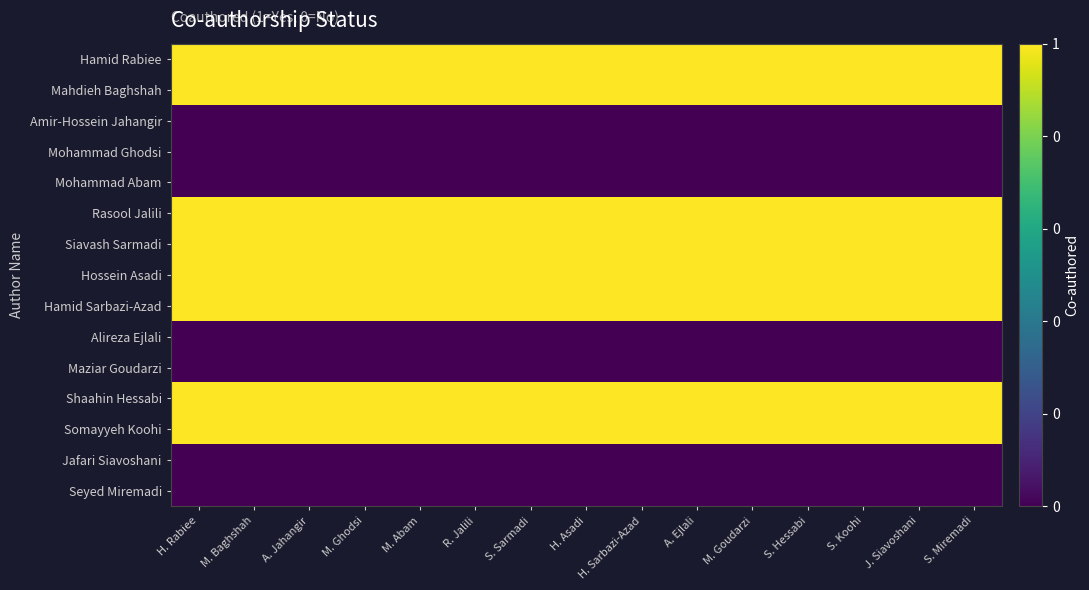

What is the total value across all series at M. Goudarzi?

8